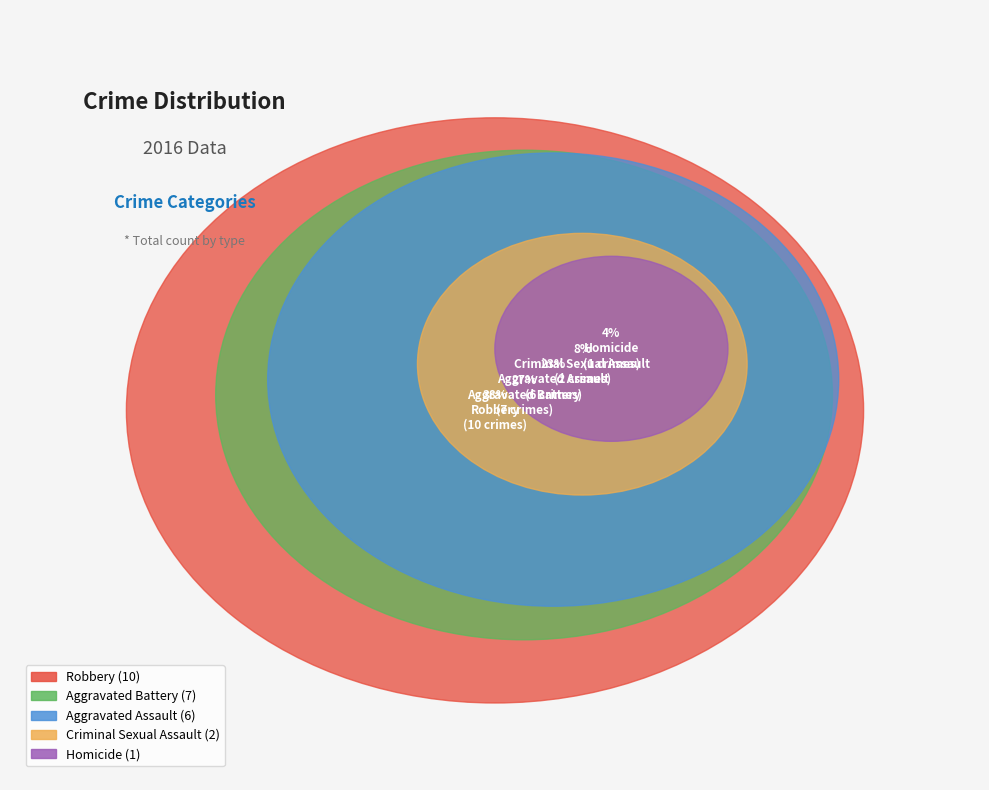

How many segments does this pie chart have?

5